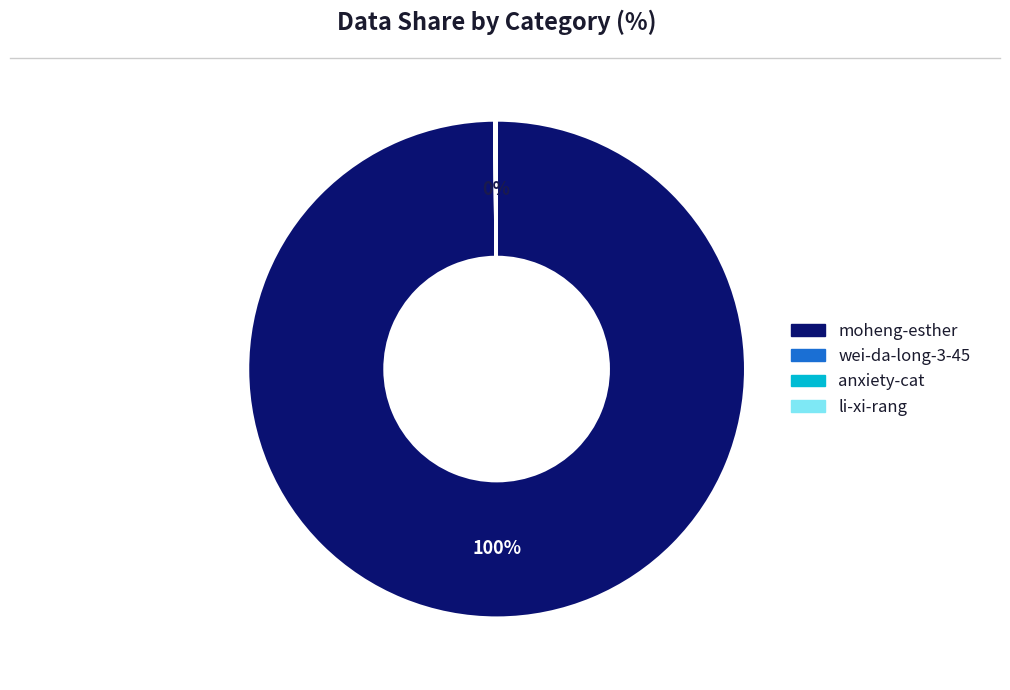

Is there any slice that represents more than half of the pie?

Yes